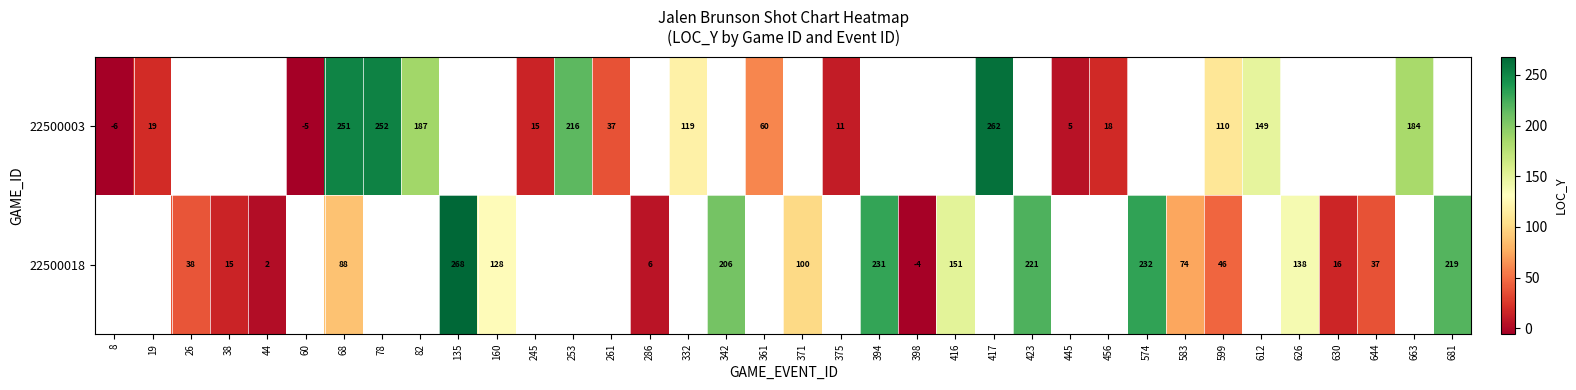

What is the difference between the 22500018 values at 599 and 160?

82